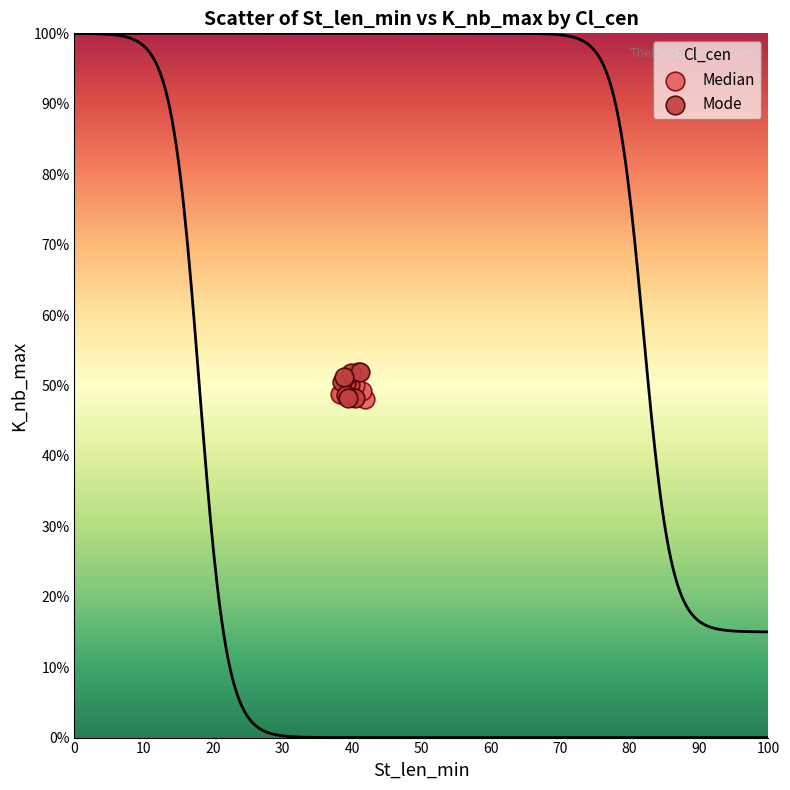

What are all the series names shown in the legend?

Median, Mode